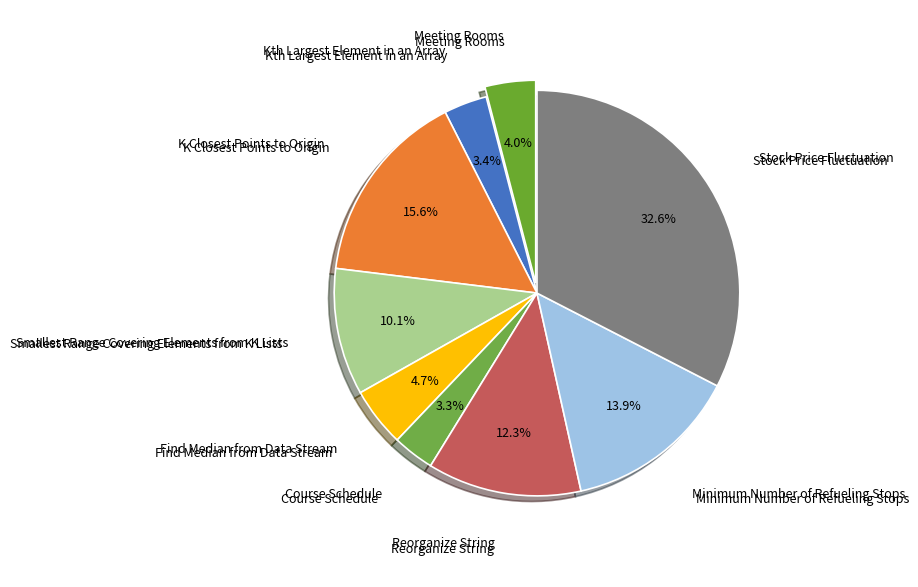

Rank the categories by value from lowest to highest.

Course Schedule, Kth Largest Element in an Array, Meeting Rooms, Find Median from Data Stream, Smallest Range Covering Elements from K Lists, Reorganize String, Minimum Number of Refueling Stops, K Closest Points to Origin, Stock Price Fluctuation